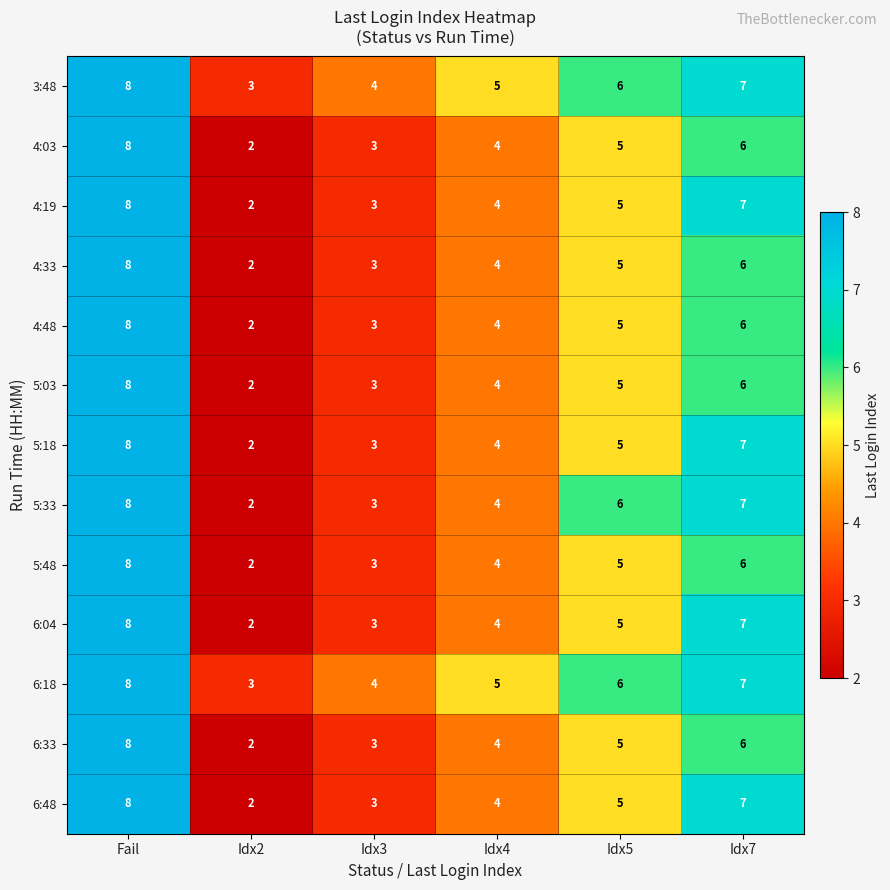

At how many categories does at least one series exceed 2?

6